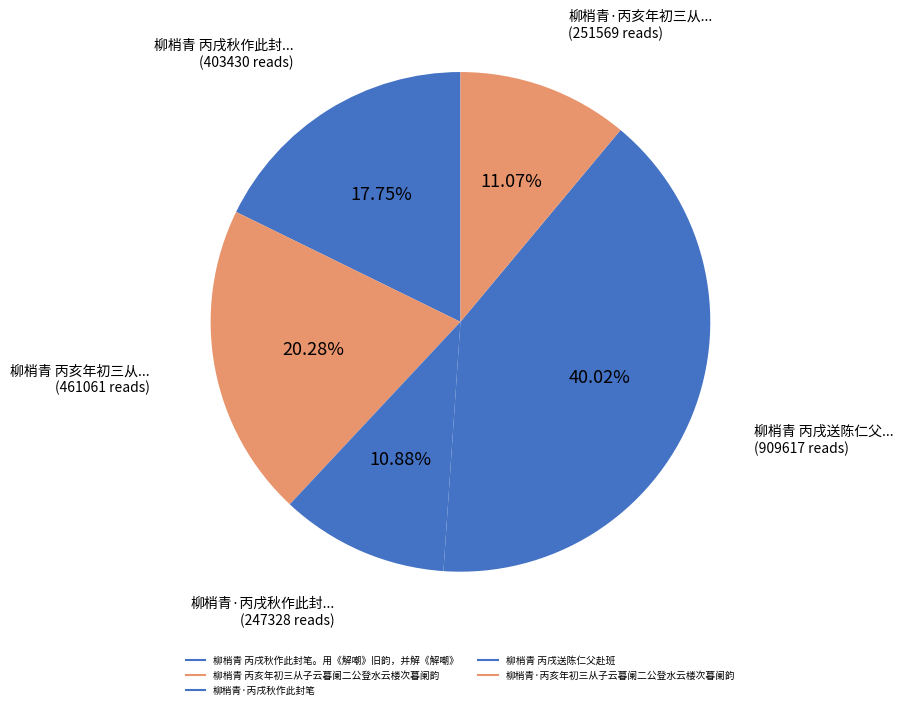

Count the number of slices in the pie.

5